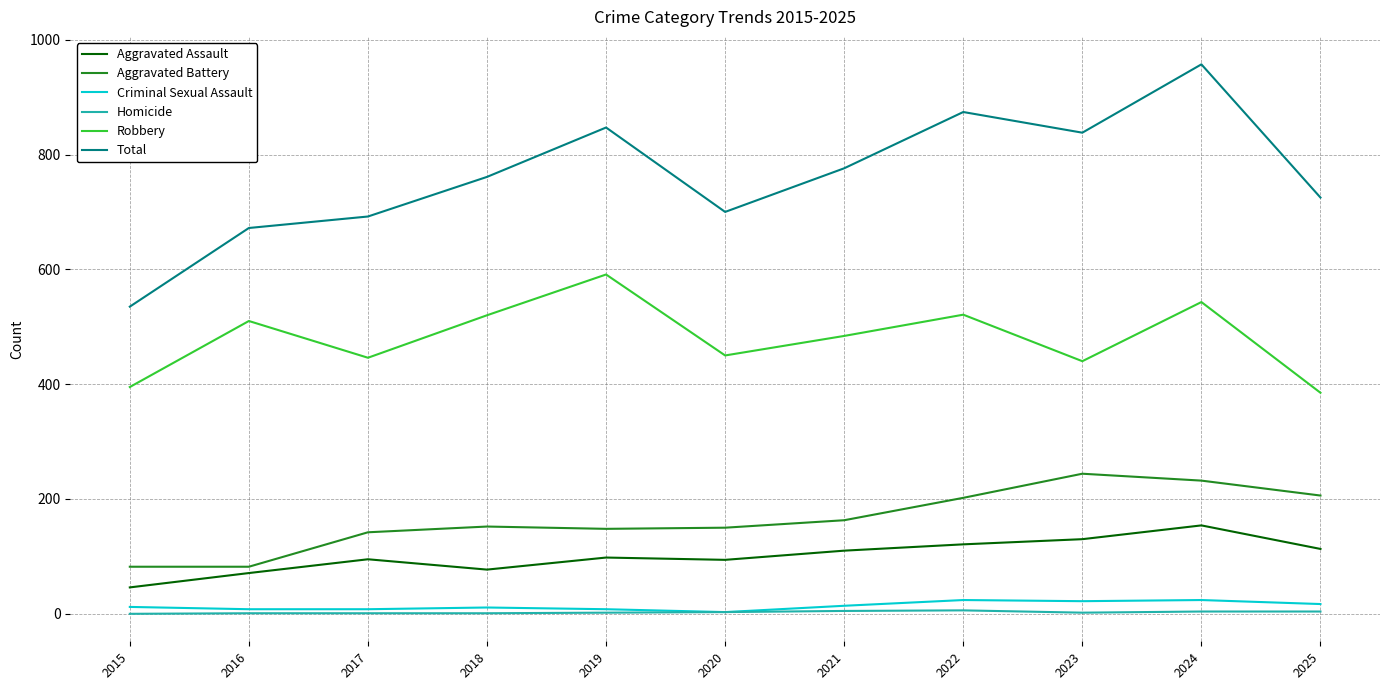

What value does the Total series have at 2018?

761